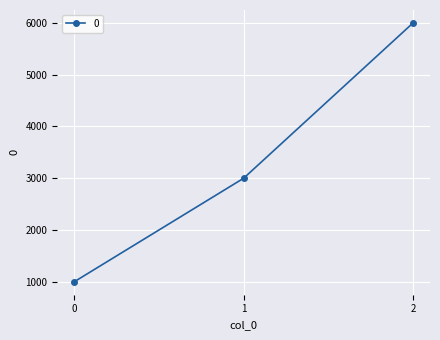

What is the average value?

3333